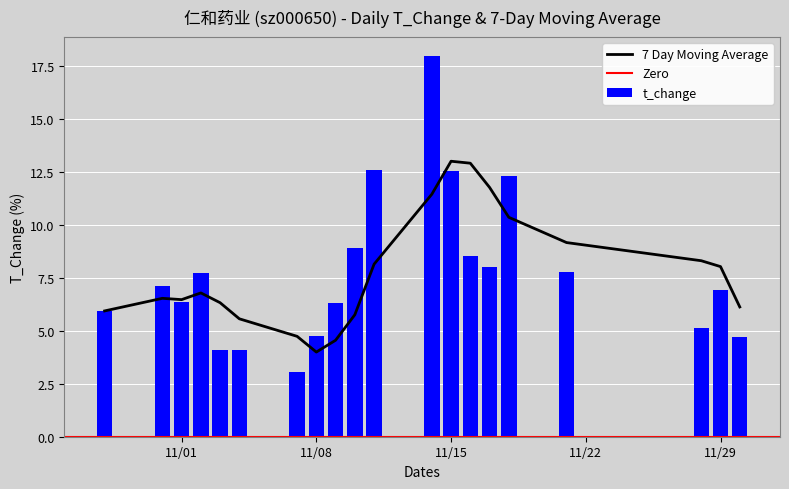

What is the average value of the t_change series?

7.7